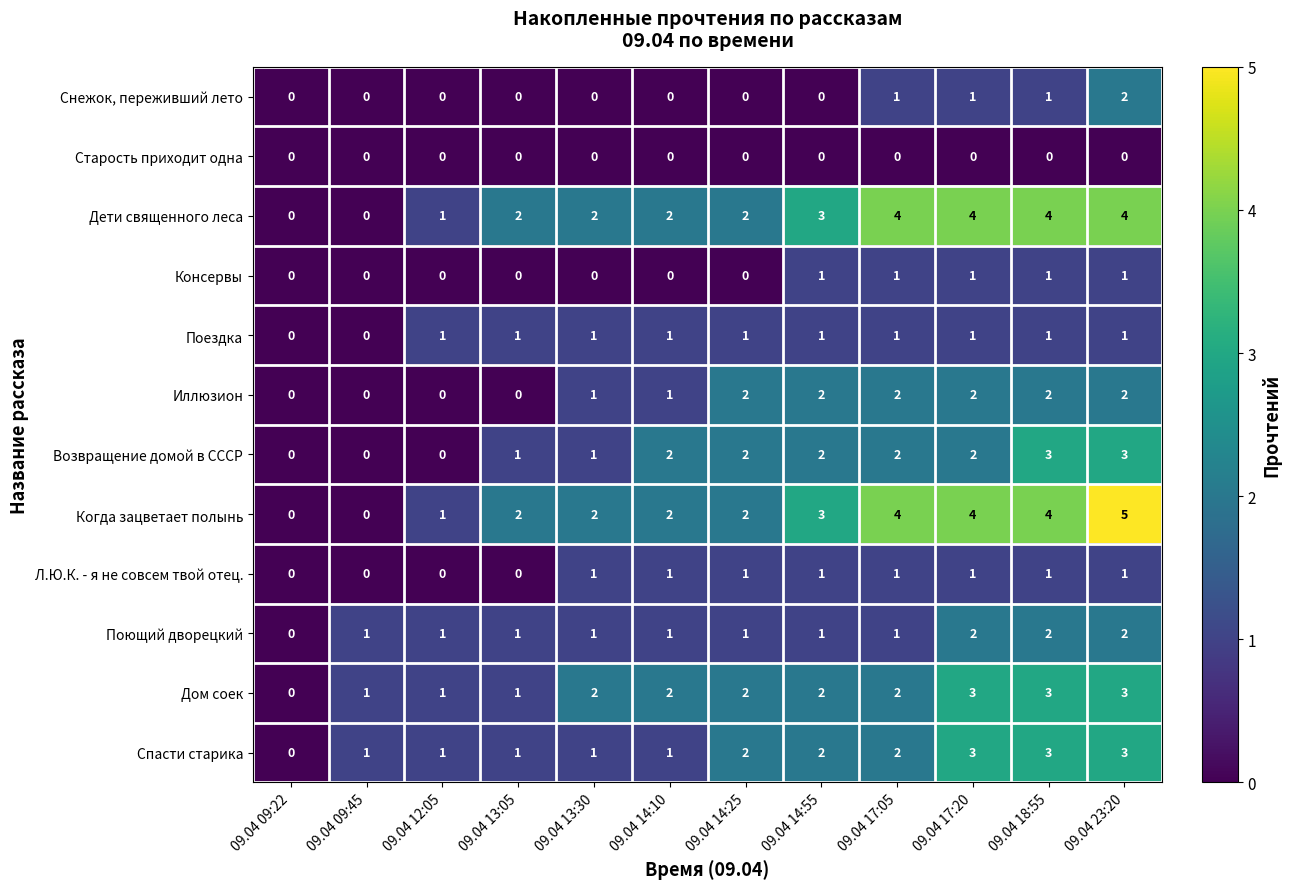

Count the Поющий дворецкий values in the range 1 to 2.

11